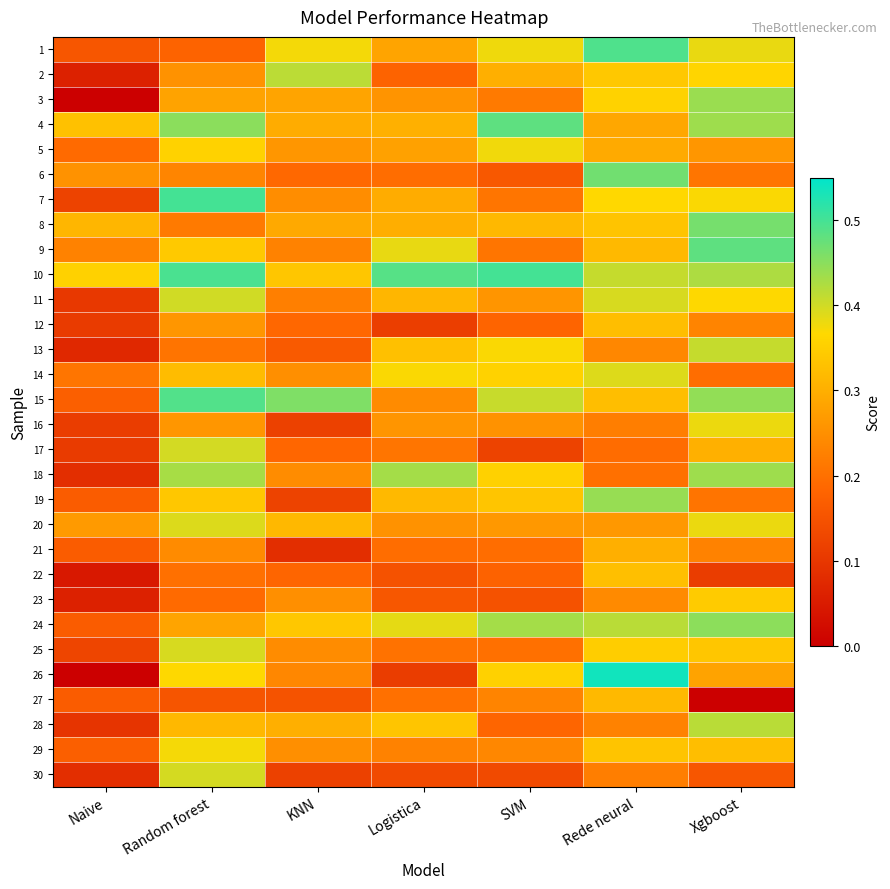

List the series in order of their peak value, highest first.

26, 7, 10, 1, 15, 4, 9, 6, 8, 24, 19, 3, 18, 28, 2, 13, 11, 17, 30, 25, 20, 14, 16, 5, 29, 23, 22, 12, 27, 21